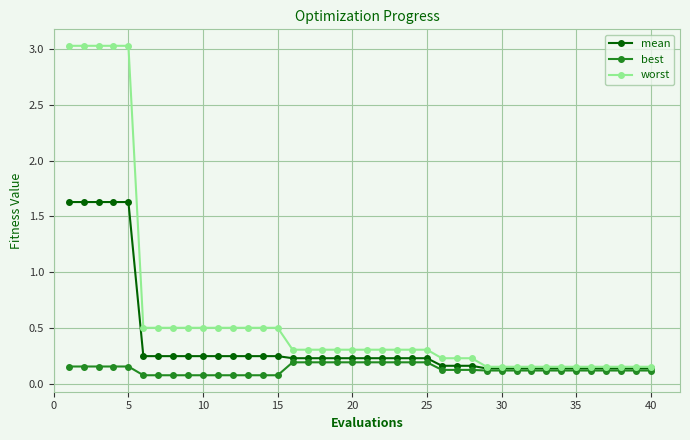

What is the greatest value displayed?

3.0